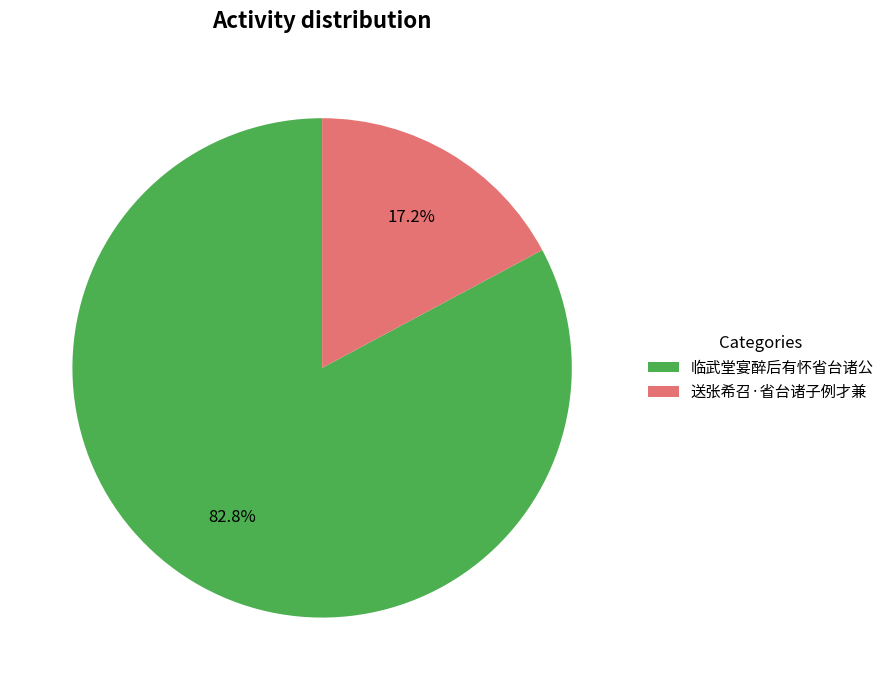

What is the largest slice in the pie chart?

临武堂宴醉后有怀省台诸公